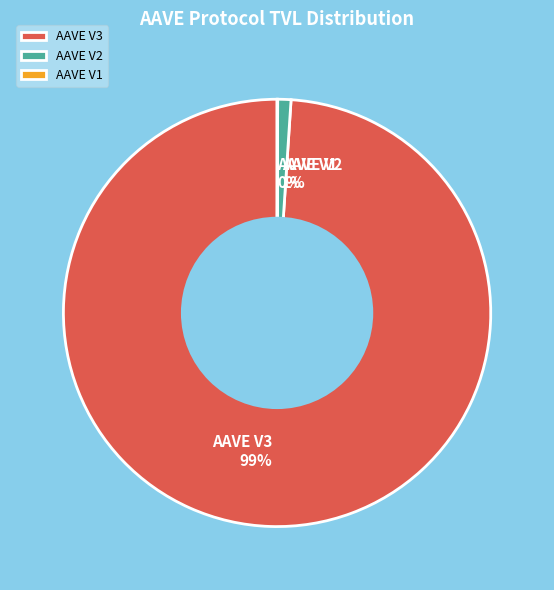

Between AAVE V3 and AAVE V2, which is larger?

AAVE V3